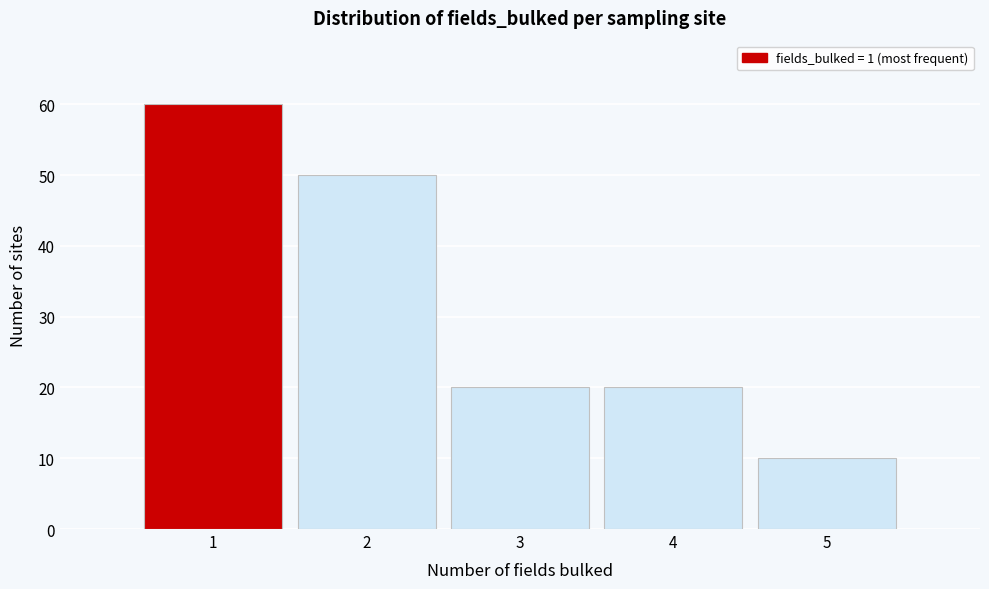

Reading left to right, transcribe this chart: for each bar, give the range it covers on the x-axis and its height. The values are not printed on the chart, so give them approximately, as read against the axis.

0.5 to 1.5: 60
1.5 to 2.5: 50
2.5 to 3.5: 20
3.5 to 4.5: 20
4.5 to 5.5: 10